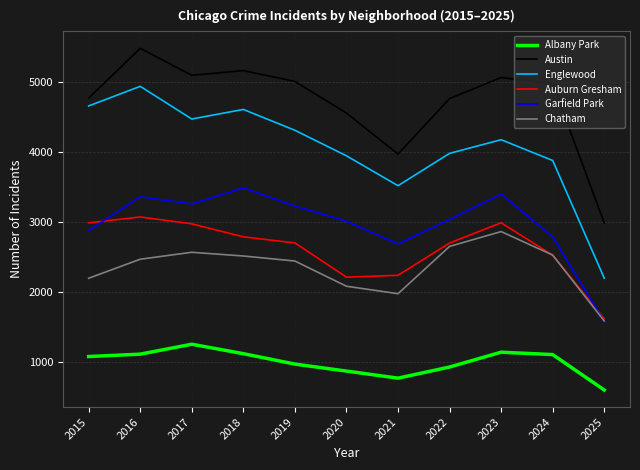

How many distinct data groups are displayed?

6